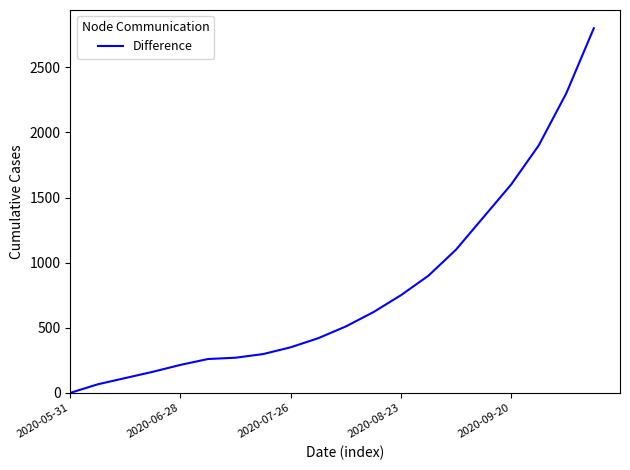

What is the difference between the maximum and minimum values?

2800